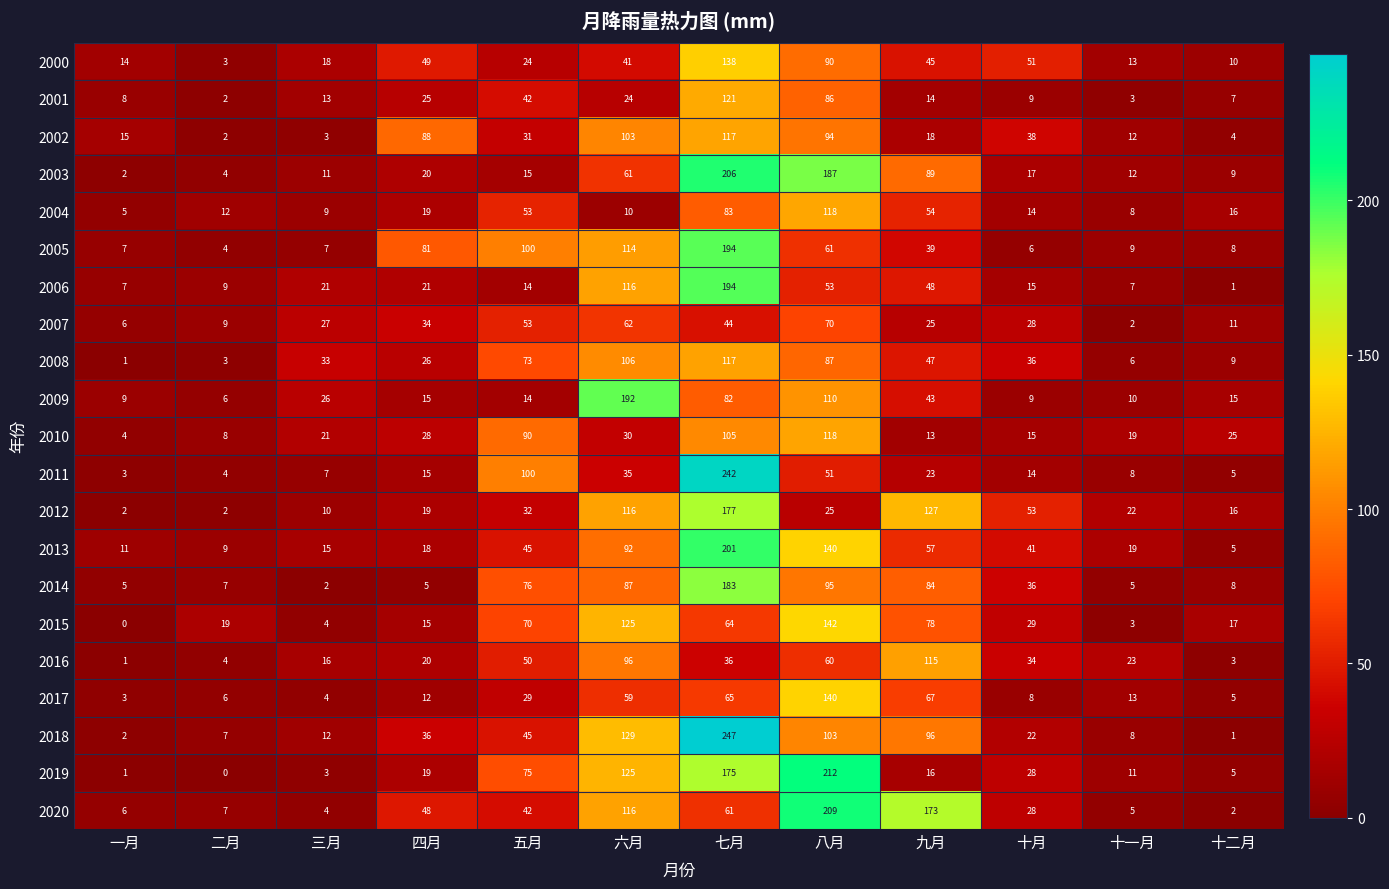

What is the total value across all series at 十月?

531